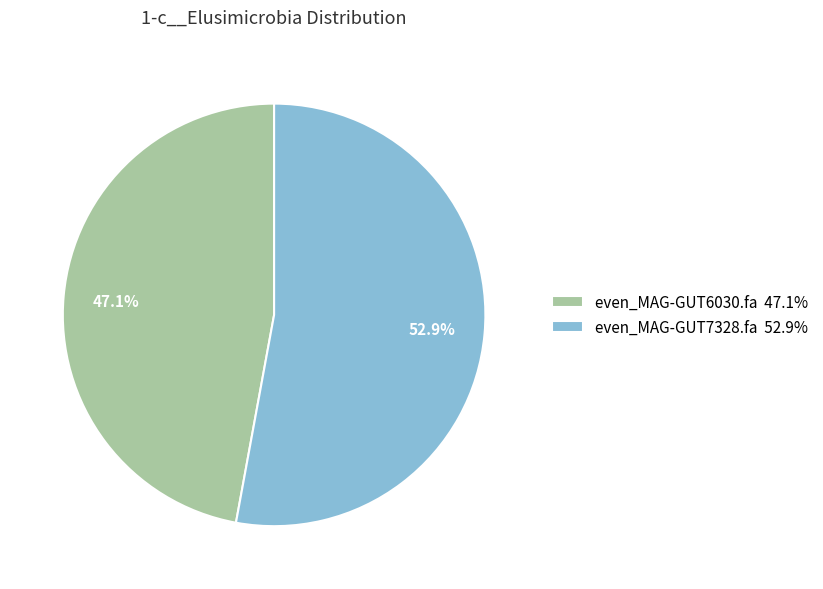

Rank the categories by value from highest to lowest.

even_MAG-GUT7328.fa, even_MAG-GUT6030.fa